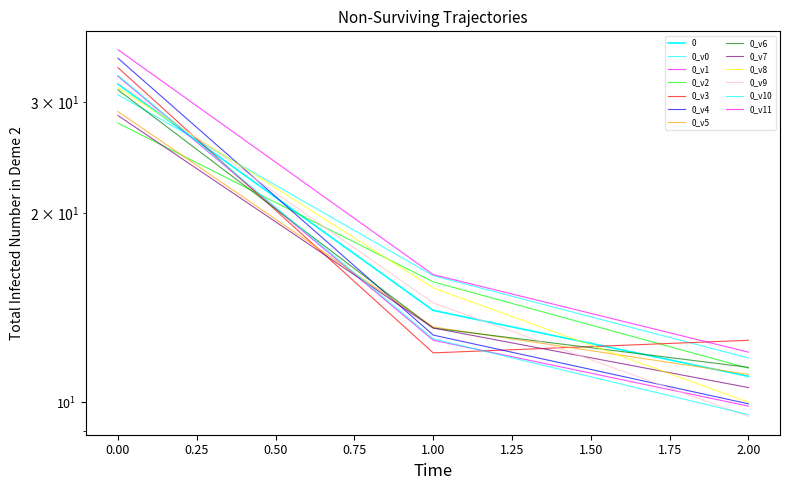

What is the maximum value shown in the chart?

32